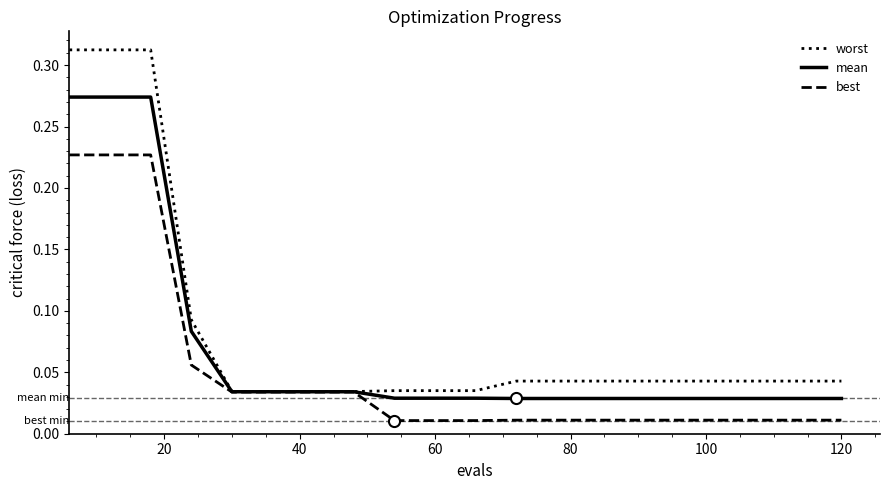

List the series in order of their overall mean, highest first.

worst, mean, best